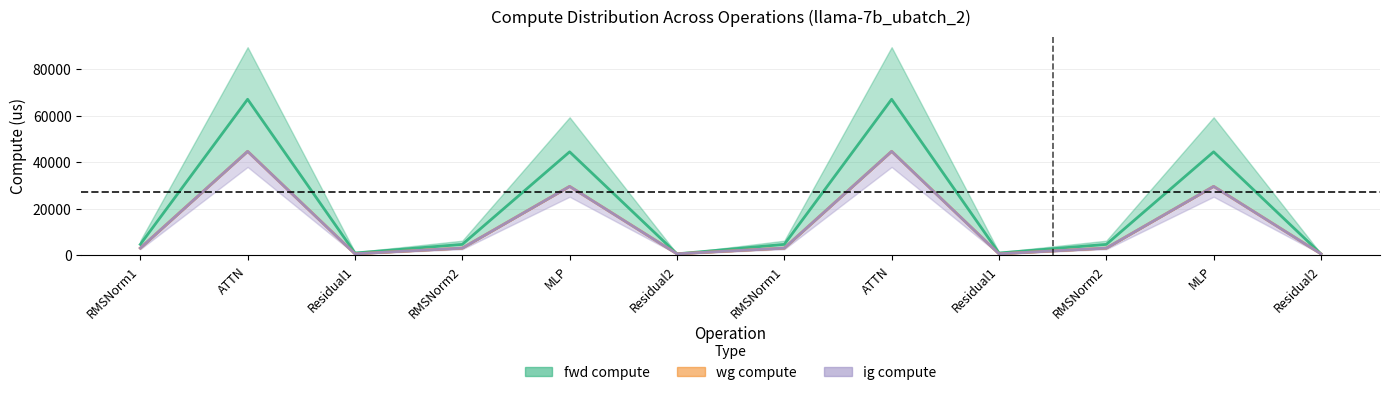

List the series in order of their peak value, highest first.

fwd compute, wg compute, ig compute